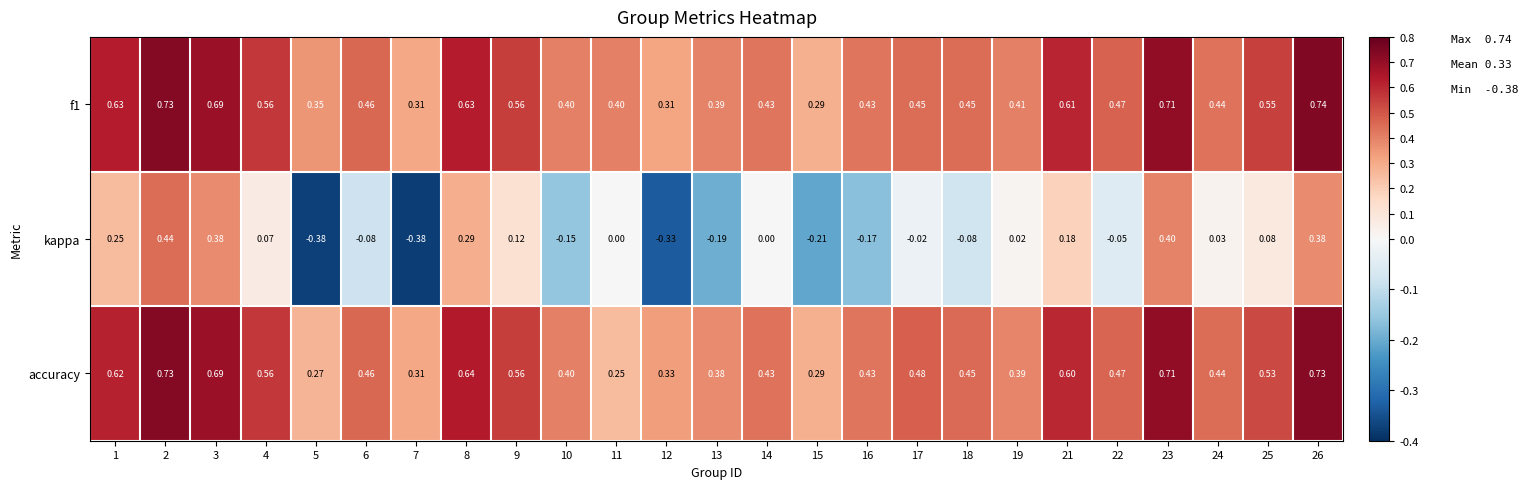

Between 6 and 11, which series saw the biggest shift?

accuracy